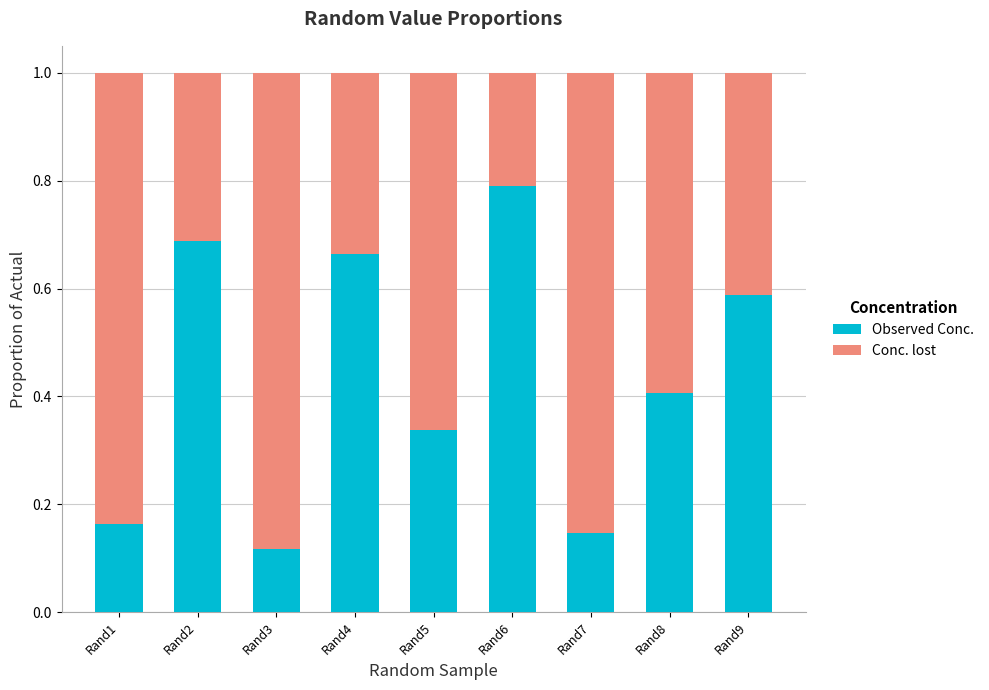

True or false: Observed Conc. has a value of 1.2 at Rand2.

False